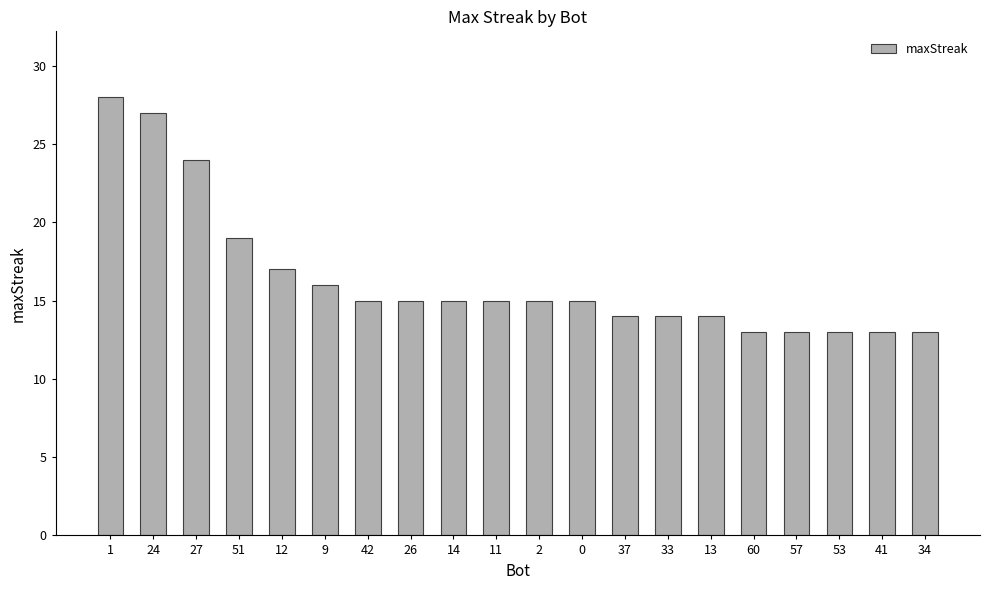

Reading left to right, extract all data points from this chart.

1=28	24=27	27=24	51=19	12=17	9=16	42=15	26=15	14=15	11=15	2=15	0=15	37=14	33=14	13=14	60=13	57=13	53=13	41=13	34=13